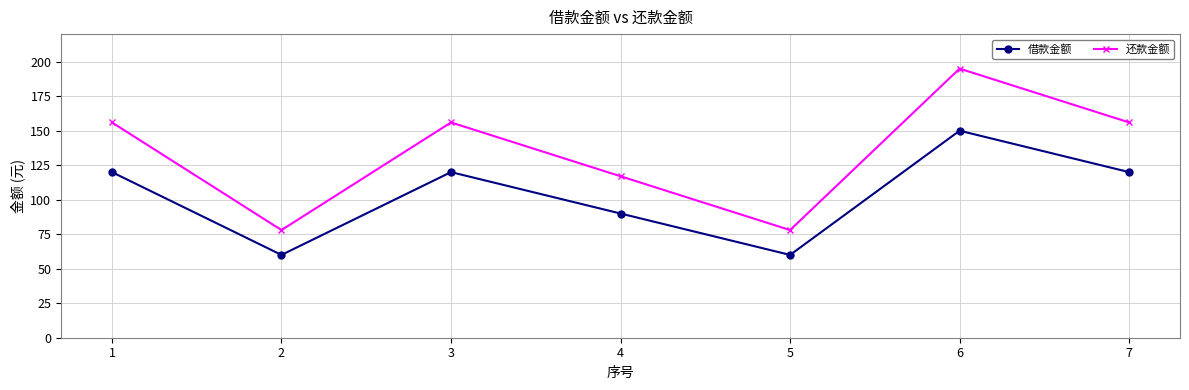

What is the greatest value displayed?

195